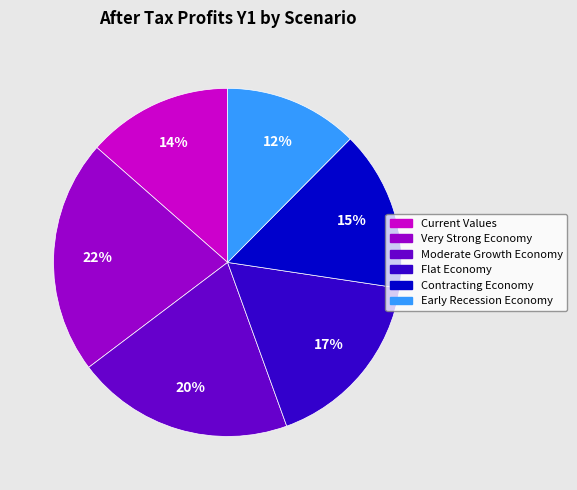

Which has a higher value, Moderate Growth Economy or Contracting Economy?

Moderate Growth Economy